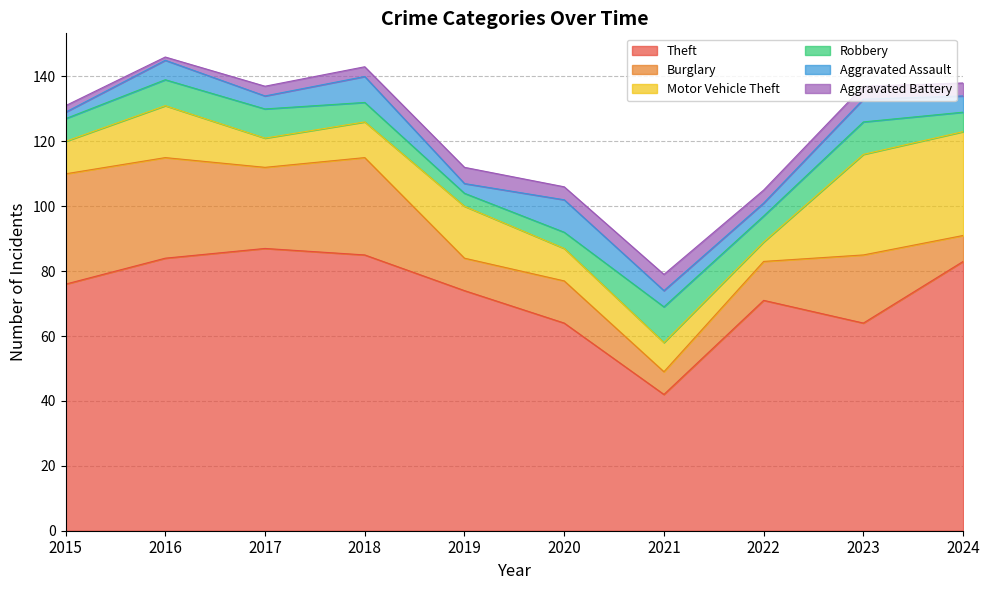

Rank the series at 2020 from highest to lowest value.

Theft, Burglary, Motor Vehicle Theft, Aggravated Assault, Robbery, Aggravated Battery